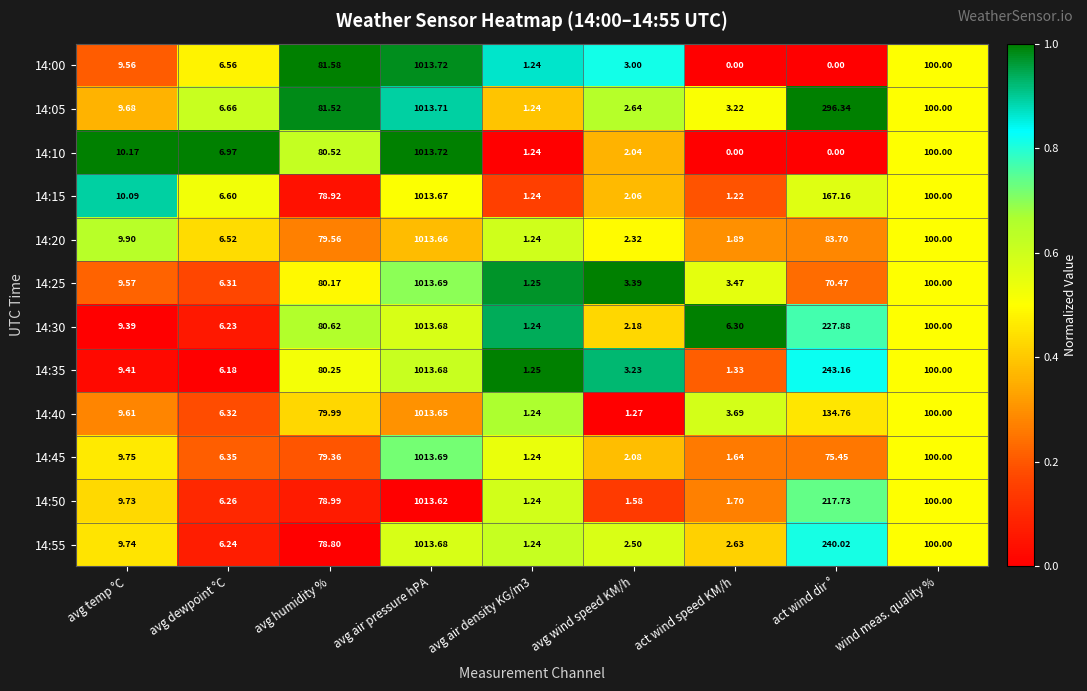

At which category is the sum across all series the highest?

avg air pressure hPA